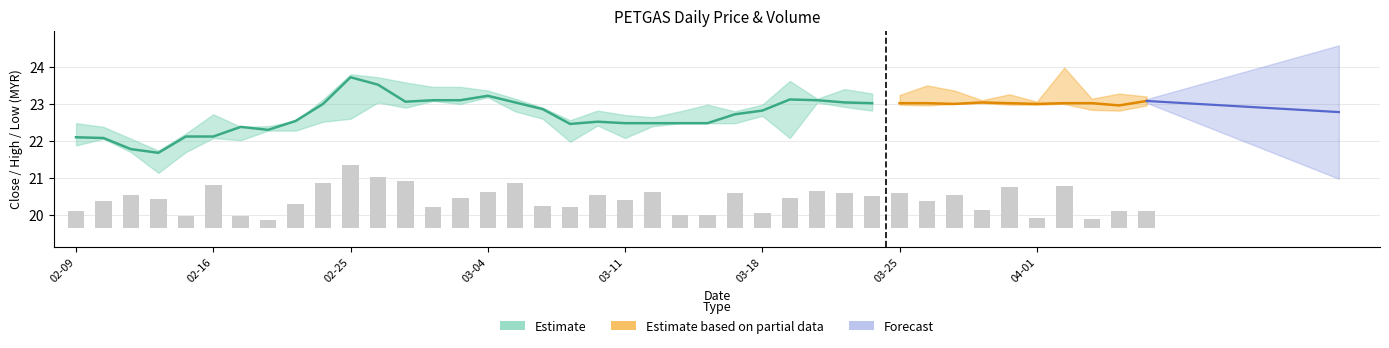

Are the bars horizontal?

No